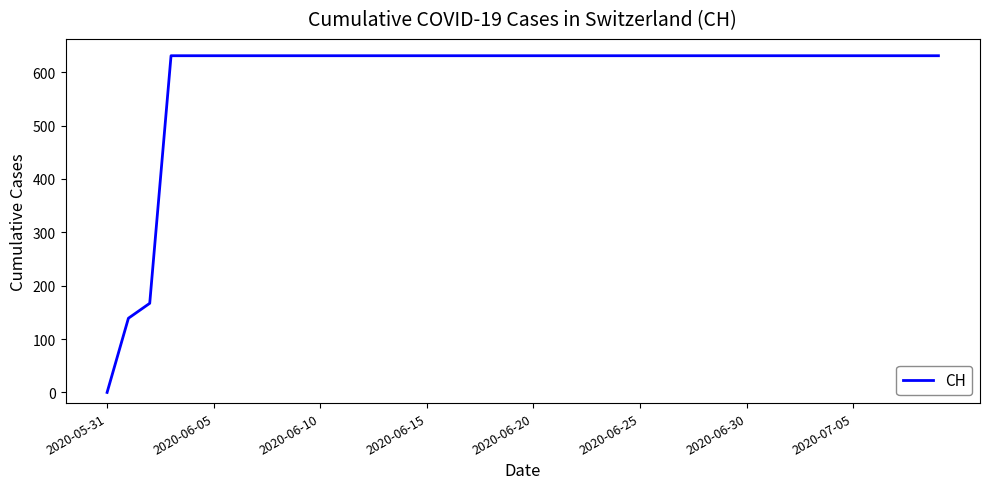

Reading left to right, list all the values displayed in this chart.

0	139	167	631	631	631	631	631	631	631	631	631	631	631	631	631	631	631	631	631	631	631	631	631	631	631	631	631	631	631	631	631	631	631	631	631	631	631	631	631